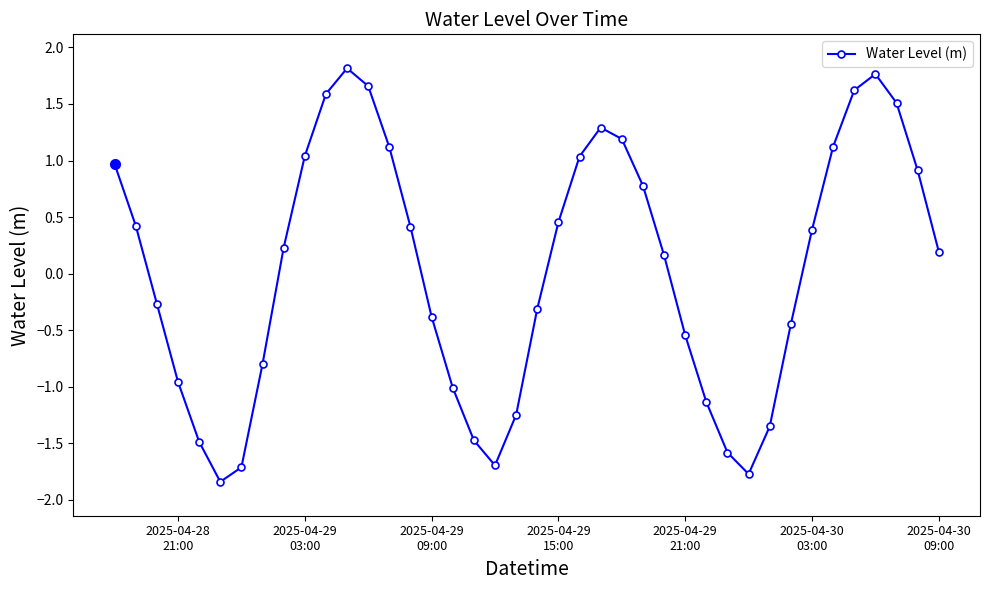

How many values are below 0?

18